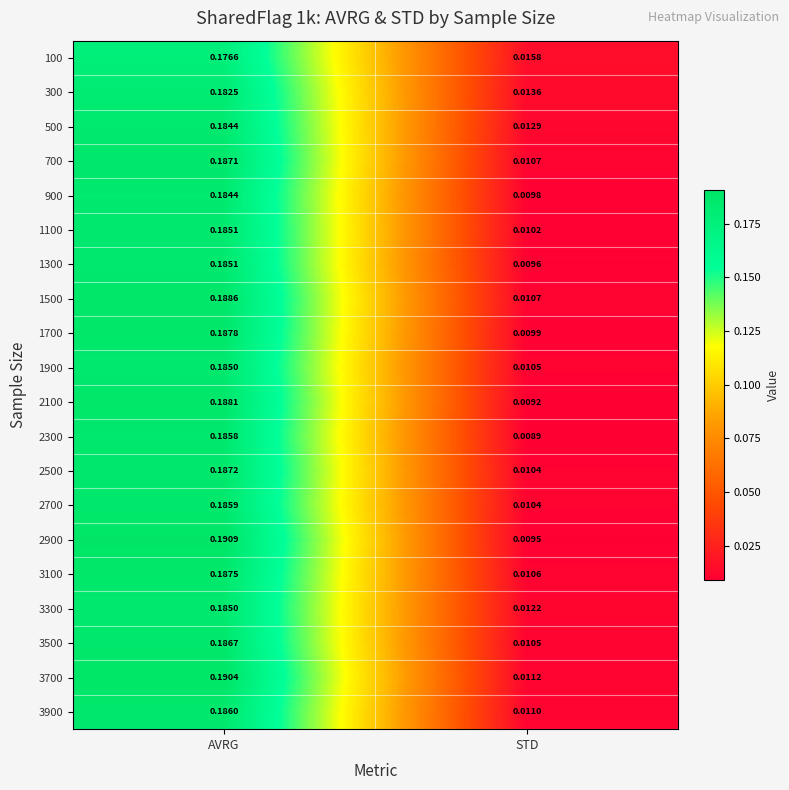

List the labels in order of 500 value, largest first.

AVRG, STD